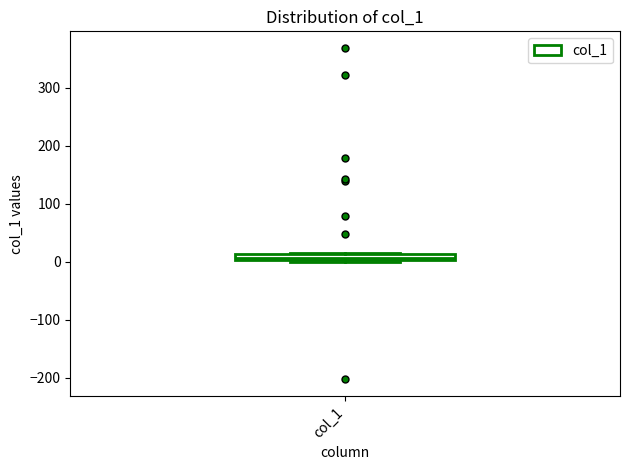

Where is the upper edge of the box for col_1 on the y-axis? The values are not printed on the chart, so give them approximately, as read against the axis.

10